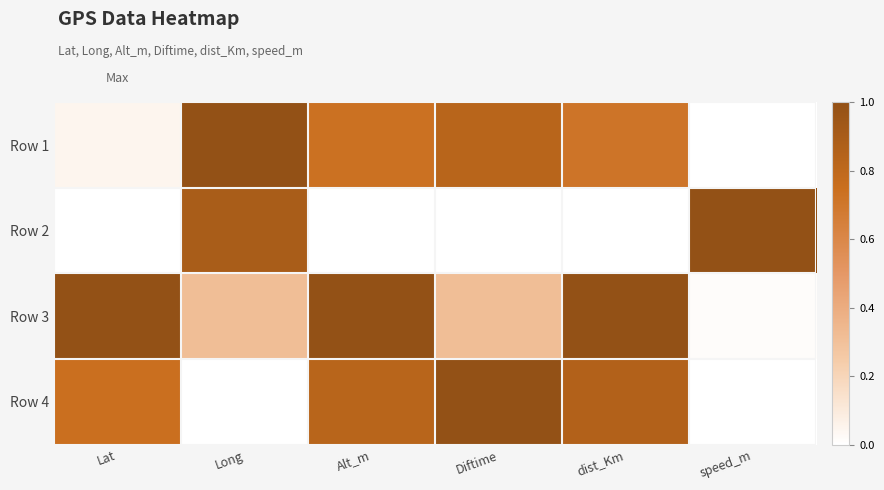

Reading left to right, transcribe all the data shown in this chart.

Row 1: Lat=0.0	Long=1.0	Alt_m=0.7	Diftime=0.8	dist_Km=0.7	speed_m=0.0
Row 2: Lat=0.0	Long=0.9	Alt_m=0.0	Diftime=0.0	dist_Km=0.0	speed_m=1.0
Row 3: Lat=1.0	Long=0.3	Alt_m=1.0	Diftime=0.3	dist_Km=1.0	speed_m=0.0
Row 4: Lat=0.7	Long=0.0	Alt_m=0.8	Diftime=1.0	dist_Km=0.9	speed_m=0.0